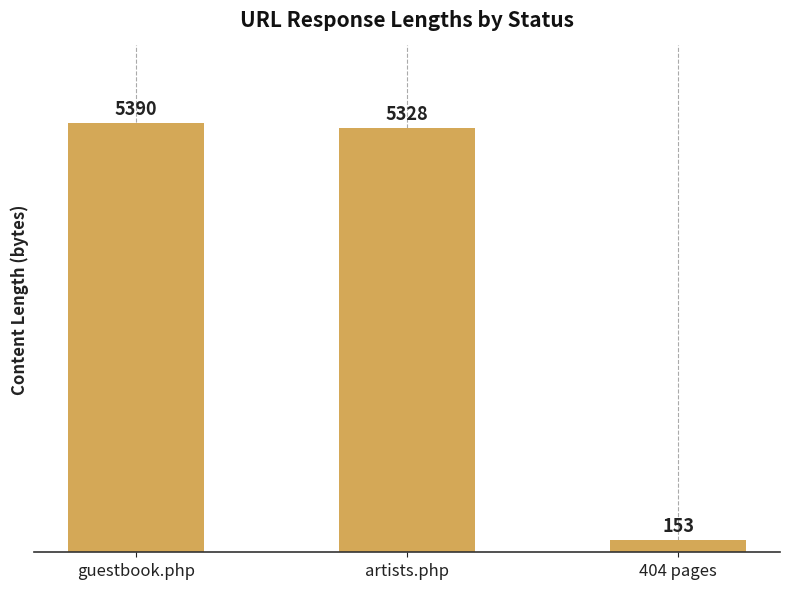

Reading left to right, list all the values displayed in this chart.

guestbook.php=5390	artists.php=5328	404 pages=153